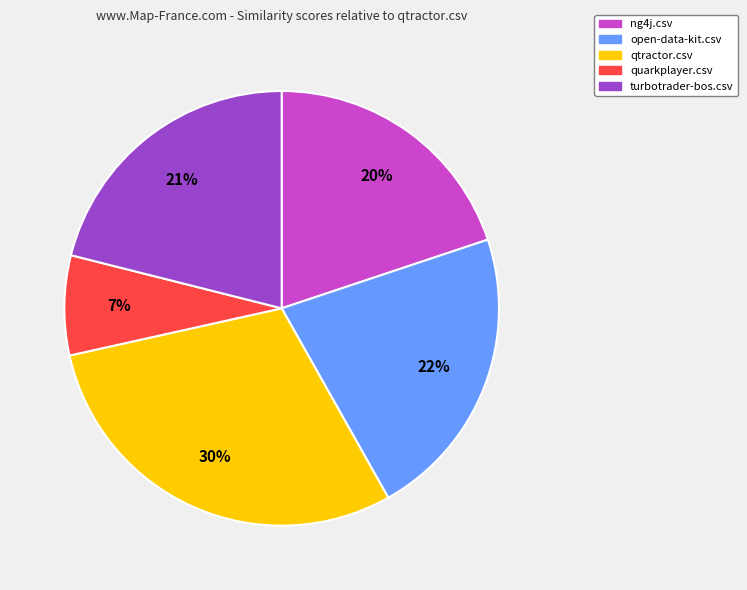

Combined, do quarkplayer.csv and ng4j.csv account for over 50%?

No